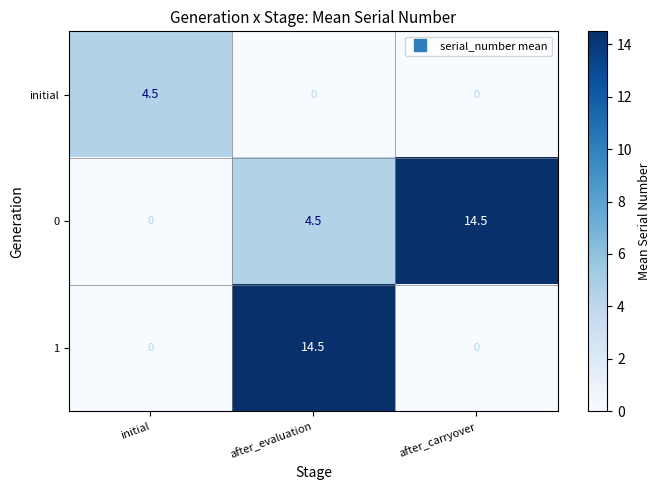

What is the approximate value of 0 at after_evaluation?

4.5